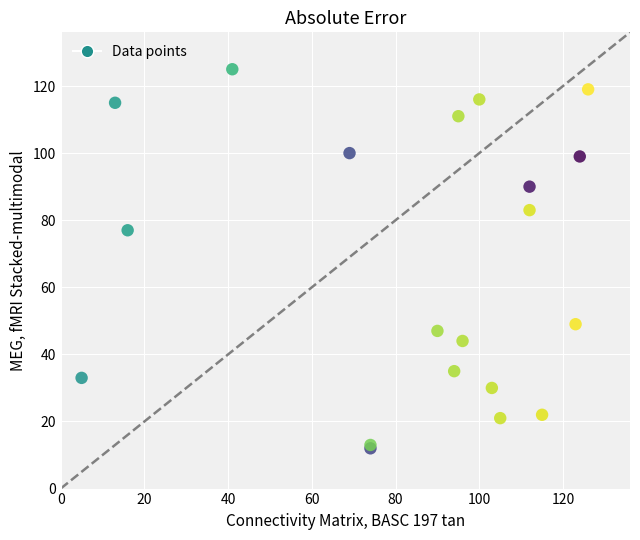

What Y value in the scatter plot is closest to 68?

77